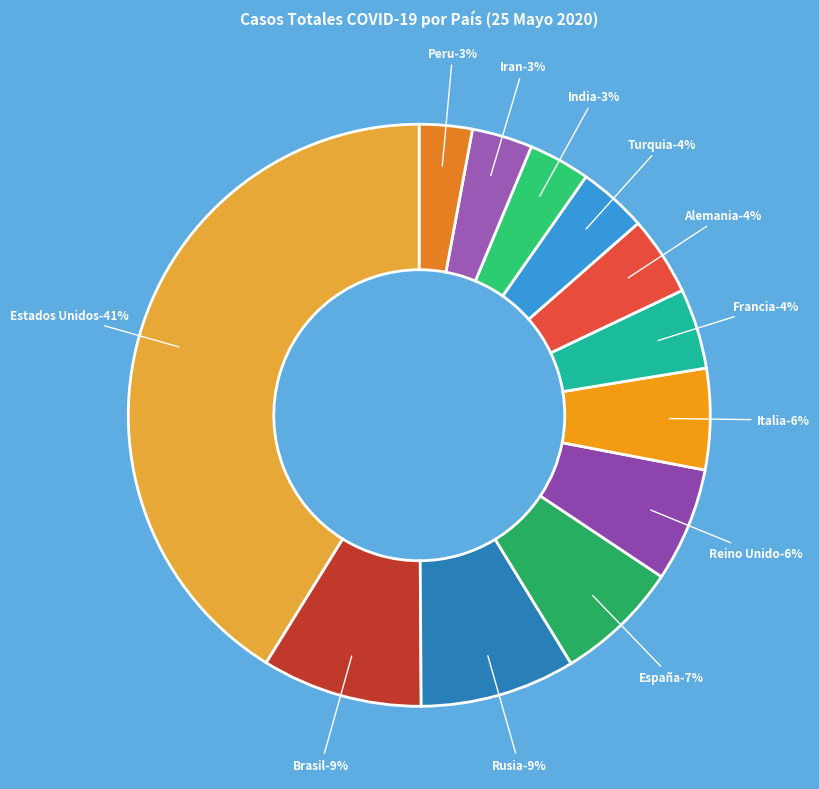

Is it true that Italia is 6% of the pie?

True